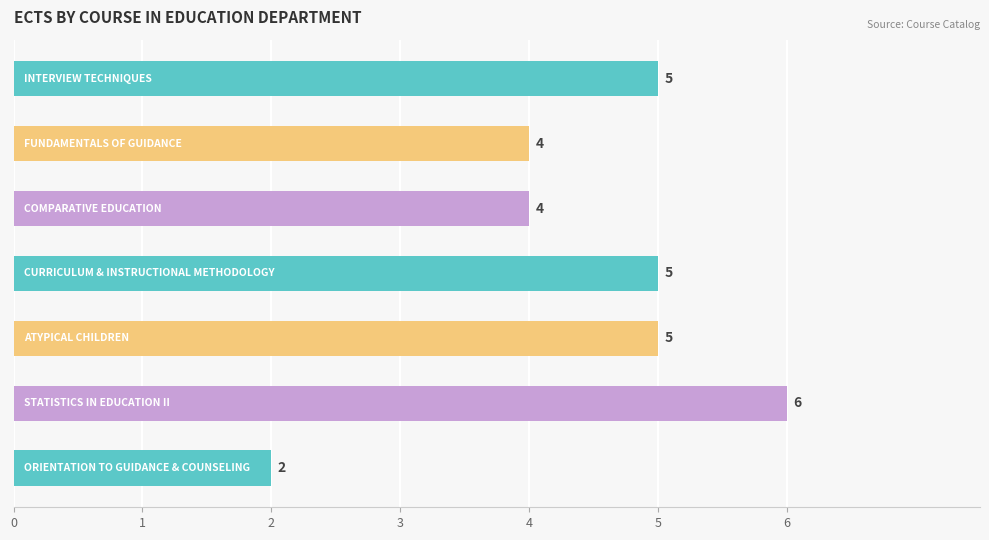

Count the values in the range 4 to 5.

5